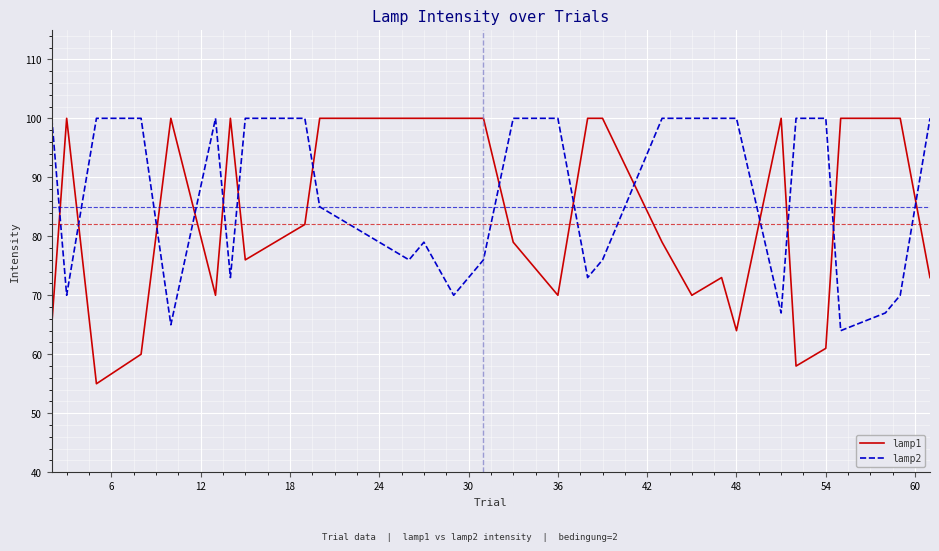

Which series has the largest range (max minus min)?

lamp1